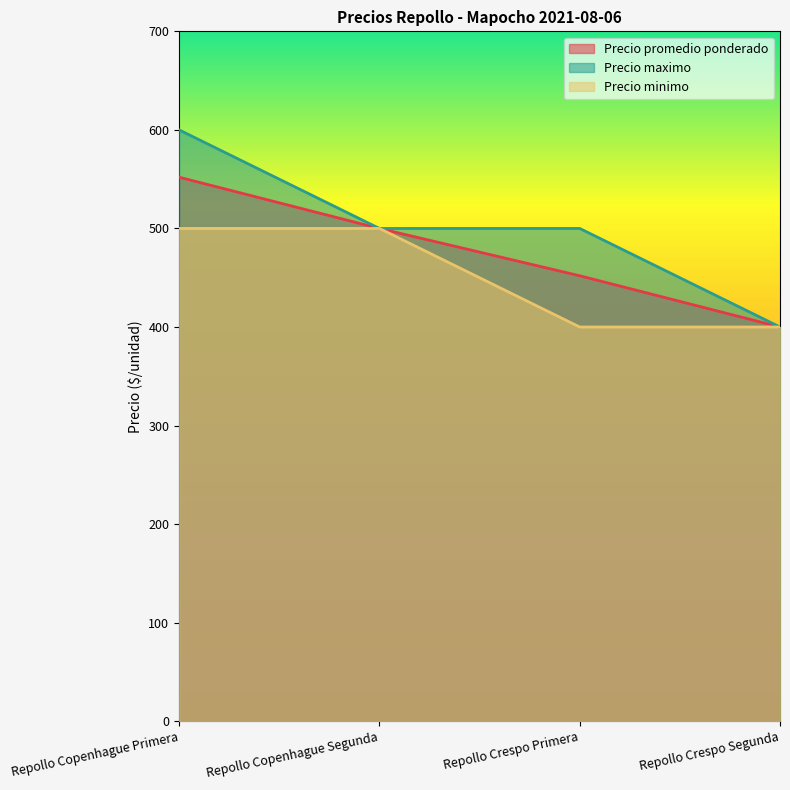

Reading left to right, transcribe all the data shown in this chart.

Precio promedio ponderado: 552	500	452	400
Precio maximo: 600	500	500	400
Precio minimo: 500	500	400	400